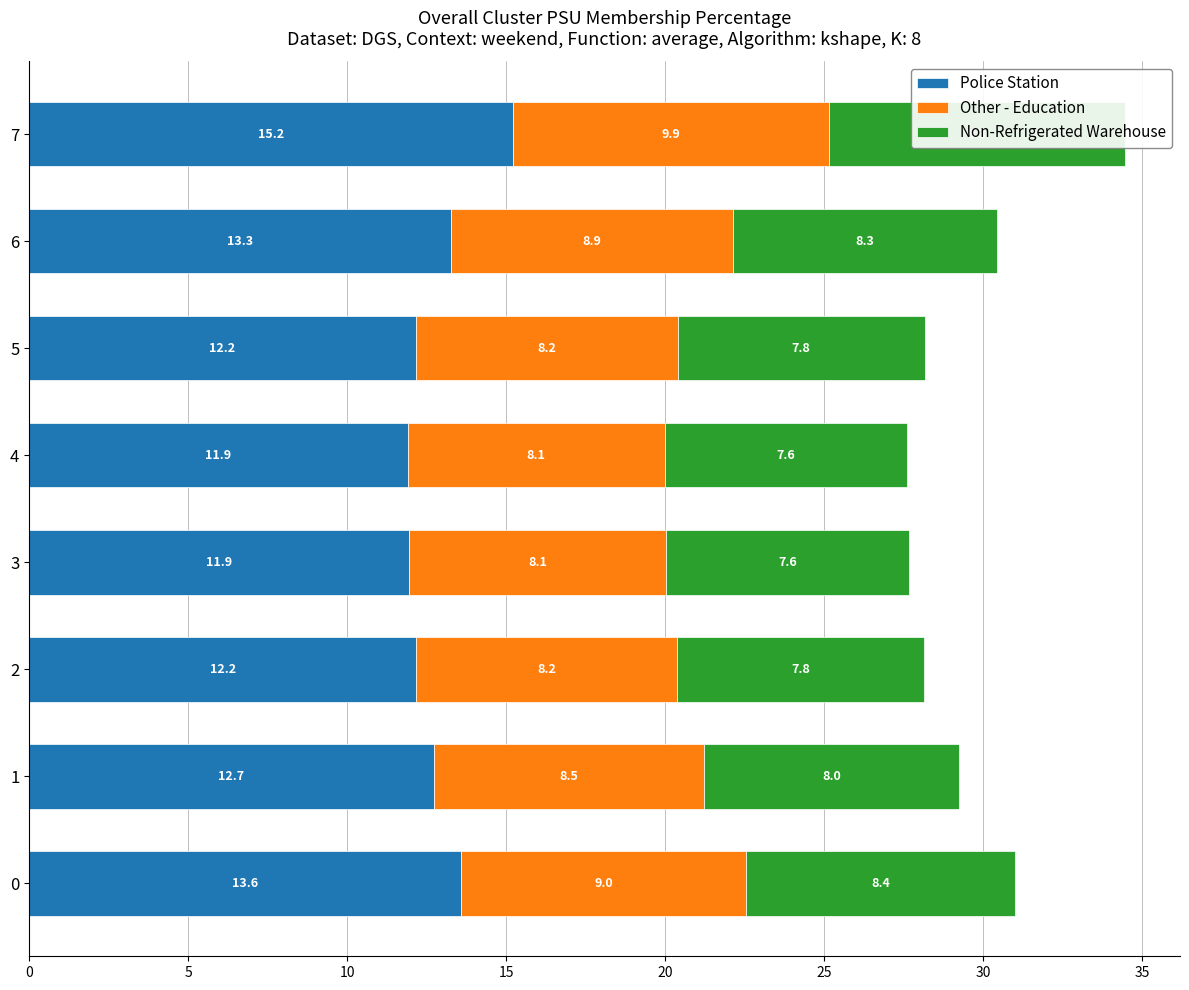

Reading left to right, extract all data points from this chart.

Police Station: 13.6	12.7	12.2	11.9	11.9	12.2	13.3	15.2
Other - Education: 9.0	8.5	8.2	8.1	8.1	8.2	8.9	9.9
Non-Refrigerated Warehouse: 8.4	8.0	7.8	7.6	7.6	7.8	8.3	9.3